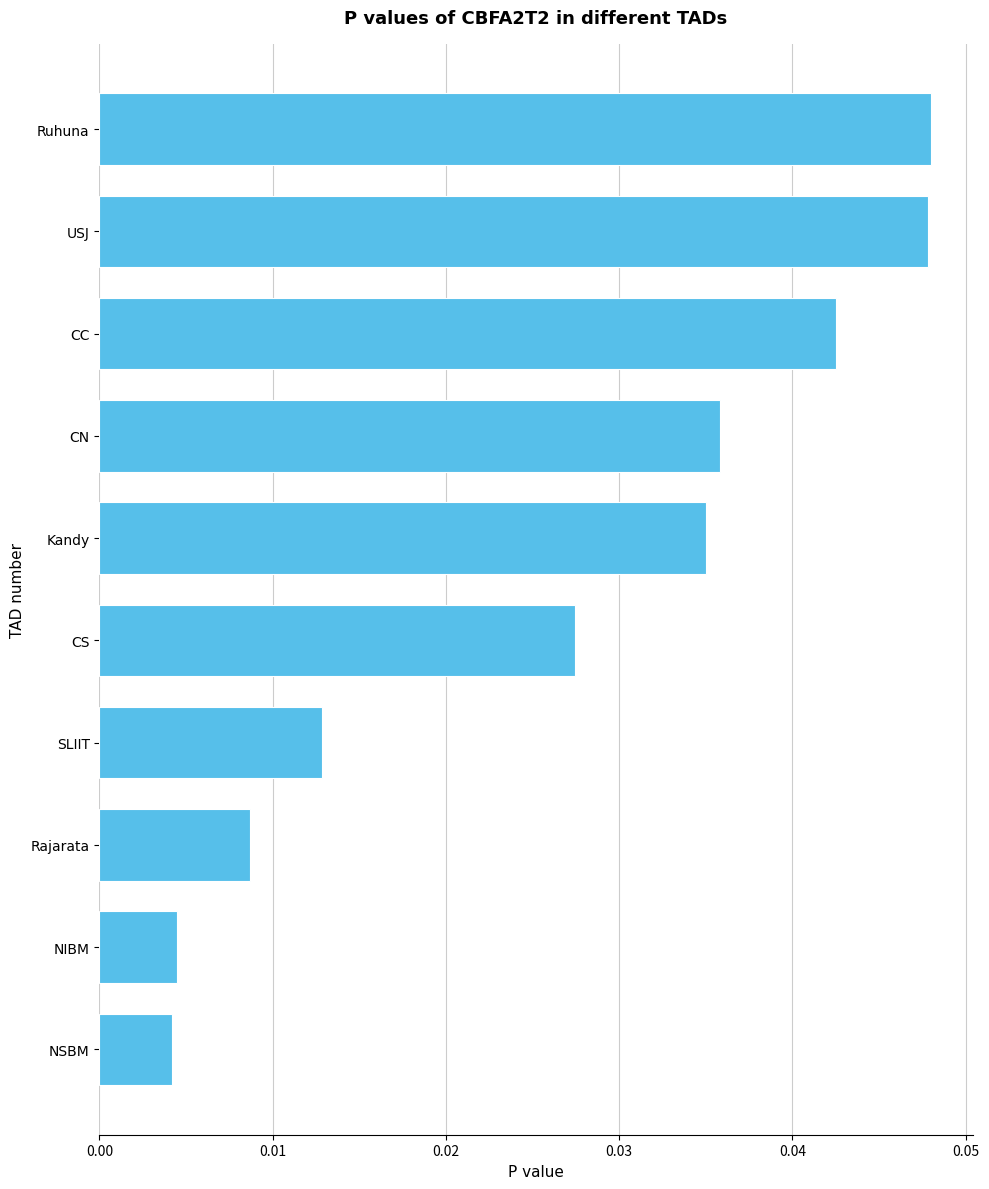

What is the sum of all values?

0.3